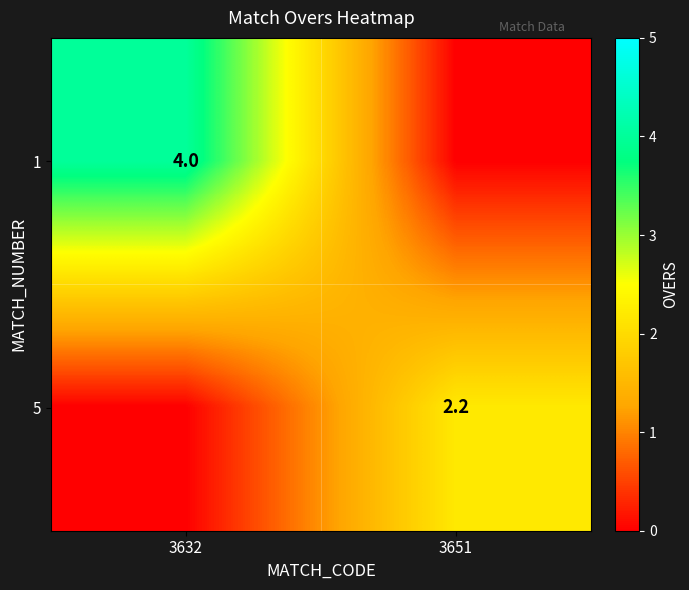

The value of 1 at 3632 is 4.0. True or false?

True